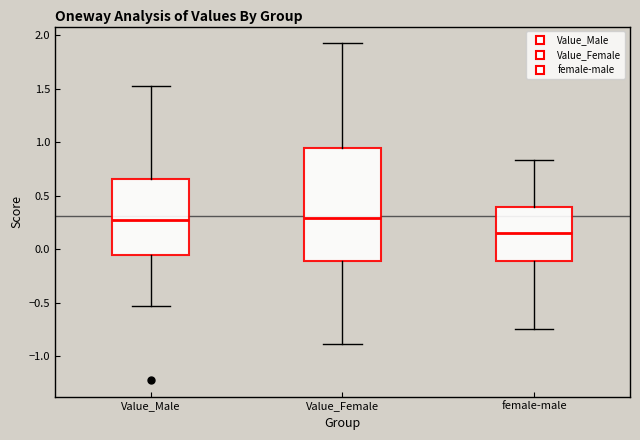

Where does the upper whisker of the box for Value_Female end on the y-axis? The values are not printed on the chart, so give them approximately, as read against the axis.

1.95